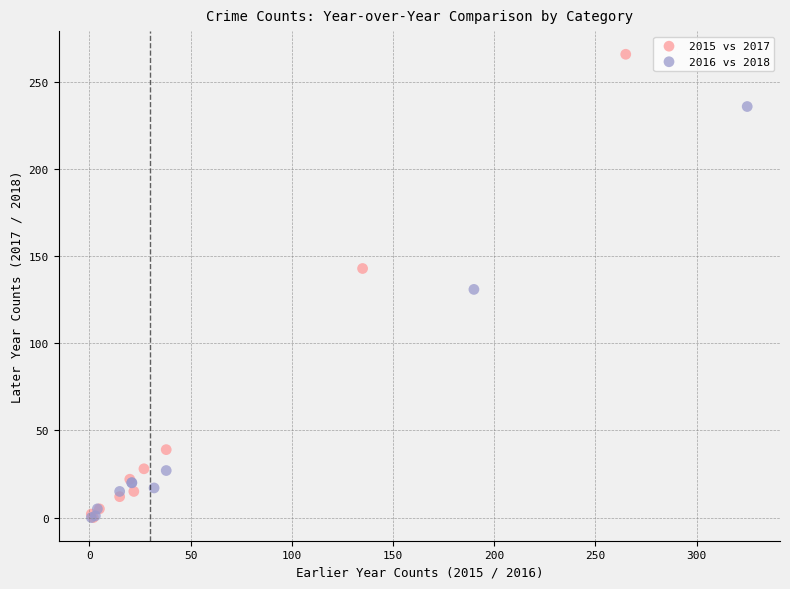

Which series has the largest Y range (max minus min)?

2015 vs 2017